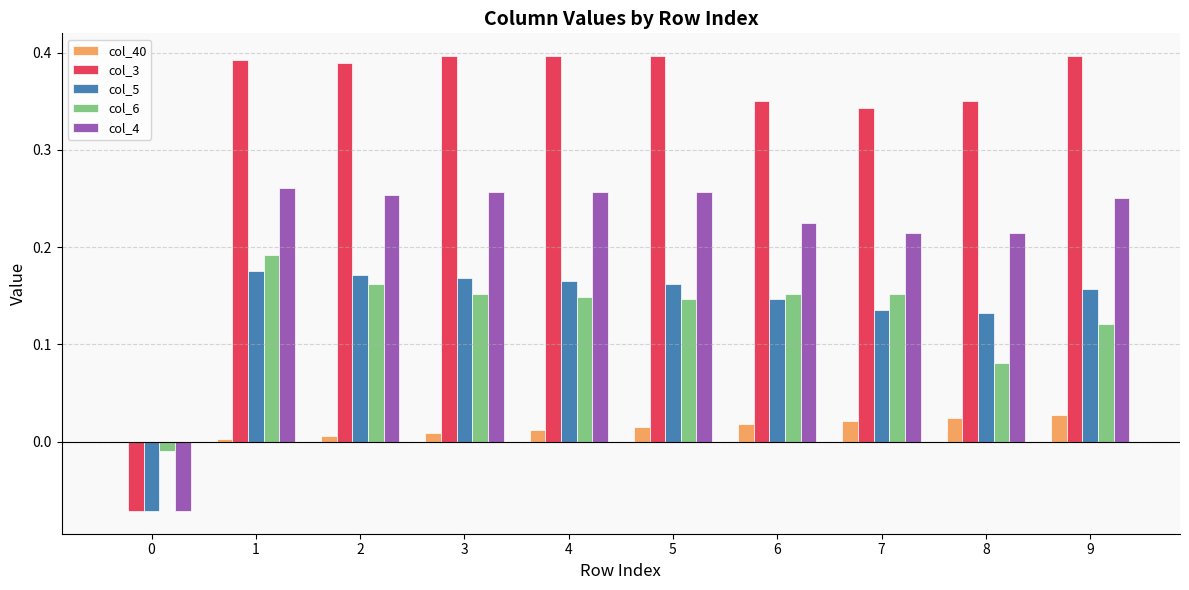

How many col_4 values are between 0 and 1?

9